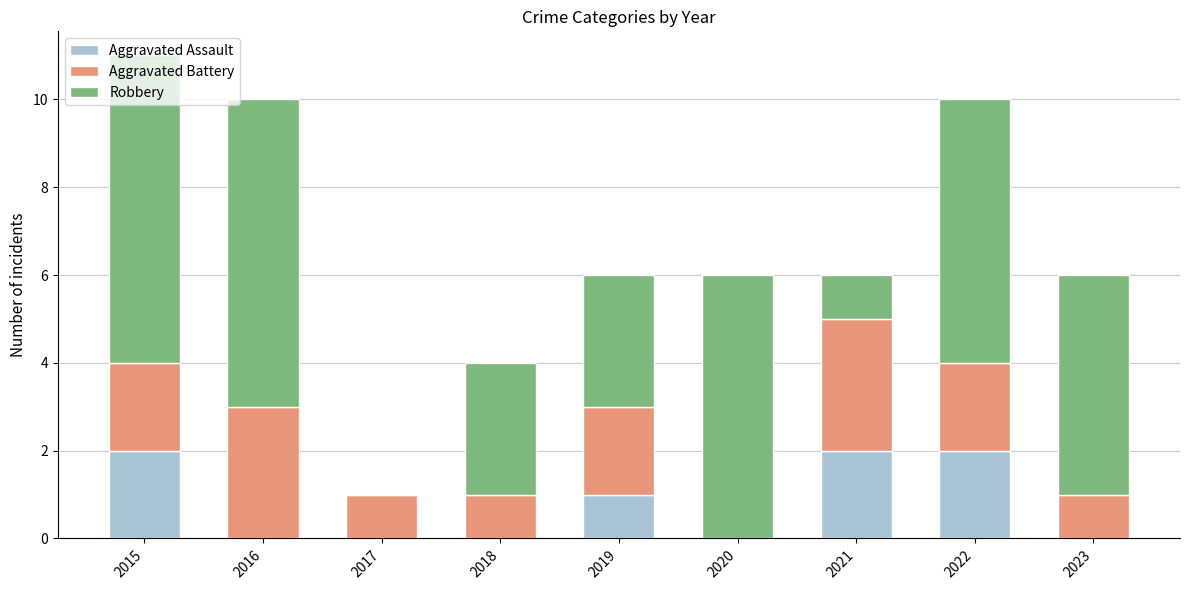

What is the total value across all series at 2021?

6